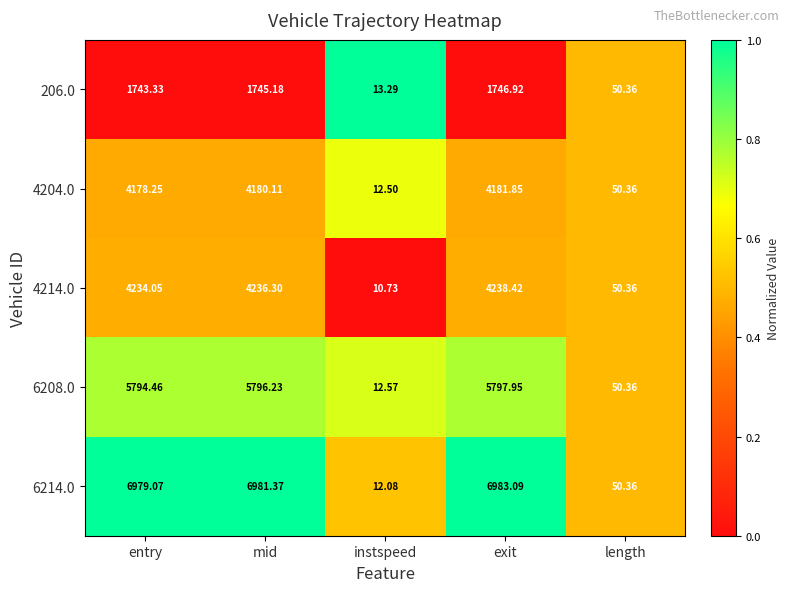

Rank the series at mid from highest to lowest value.

6214.0, 6208.0, 4214.0, 4204.0, 206.0